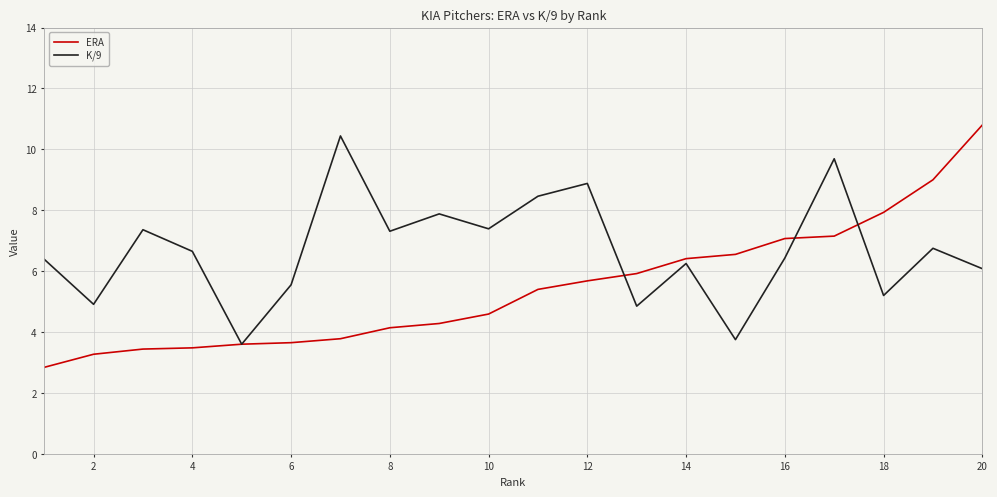

What is the highest value of the ERA series?

10.8